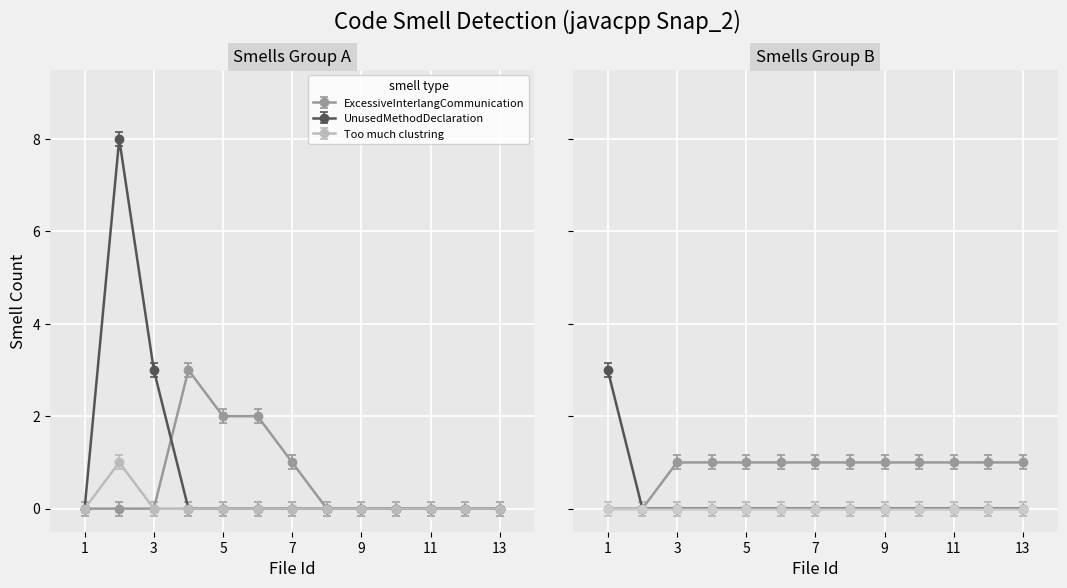

What is the average value of the Too much clustring series?

0.1